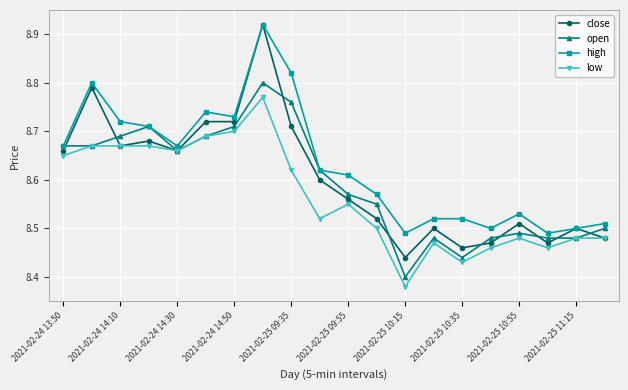

At how many categories does at least one series exceed 8?

20